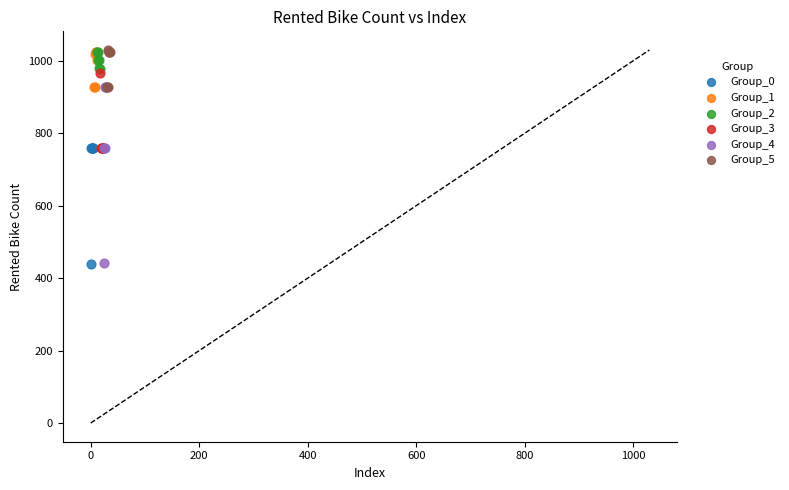

Which series has the widest spread of Y values?

Group_4